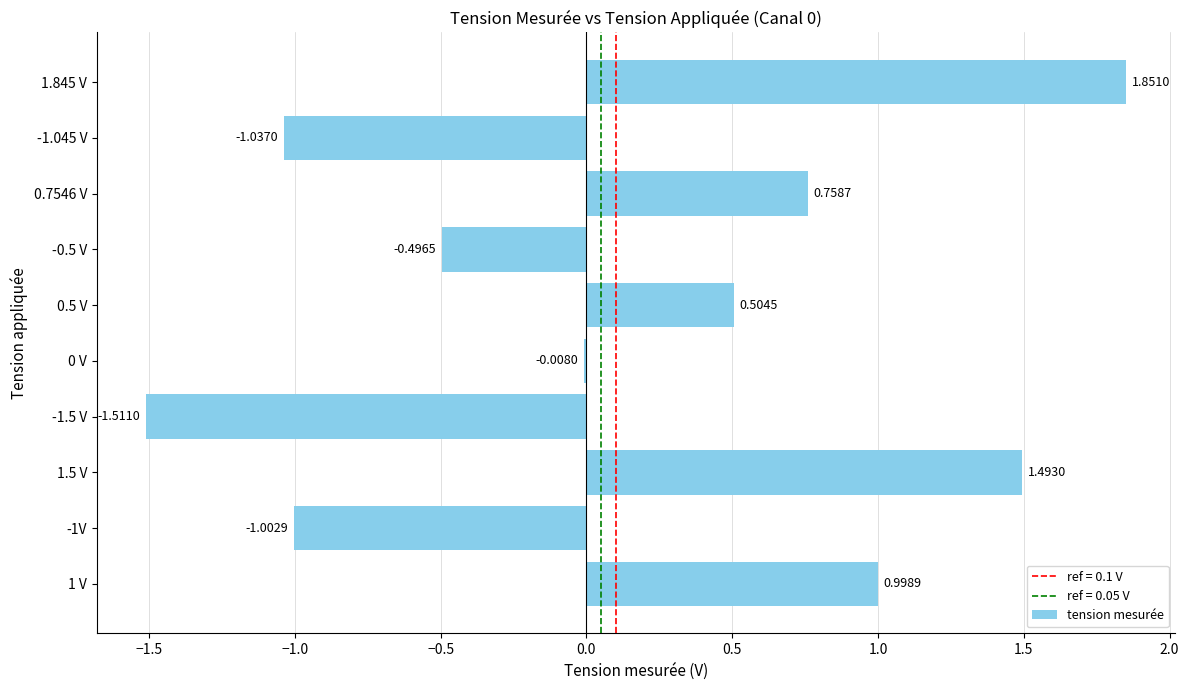

What is the change in value from 0.7546 V to -1.045 V?

-1.8